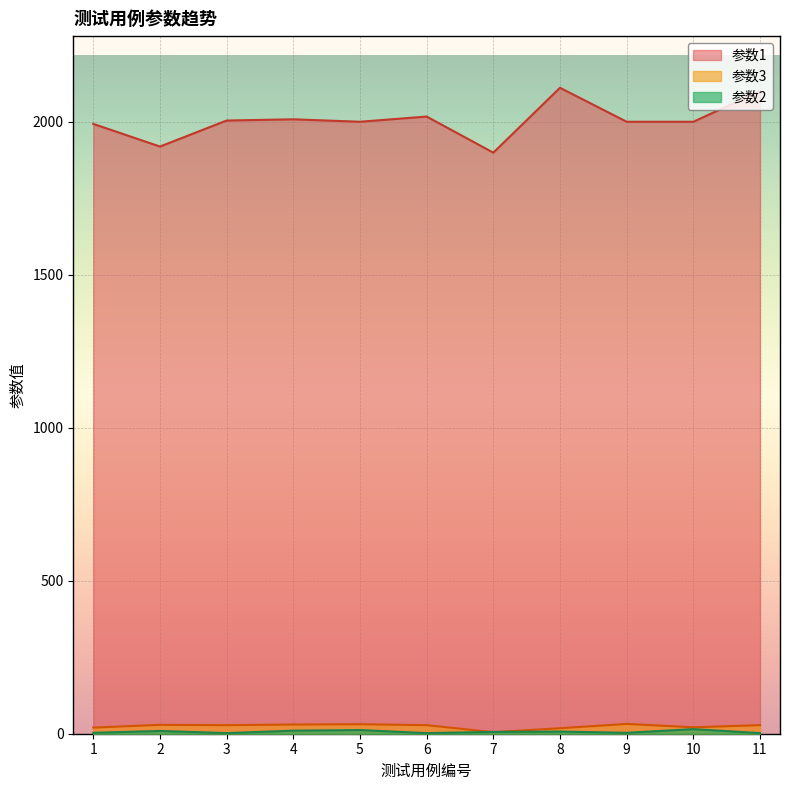

How many lines are shown in the chart?

3